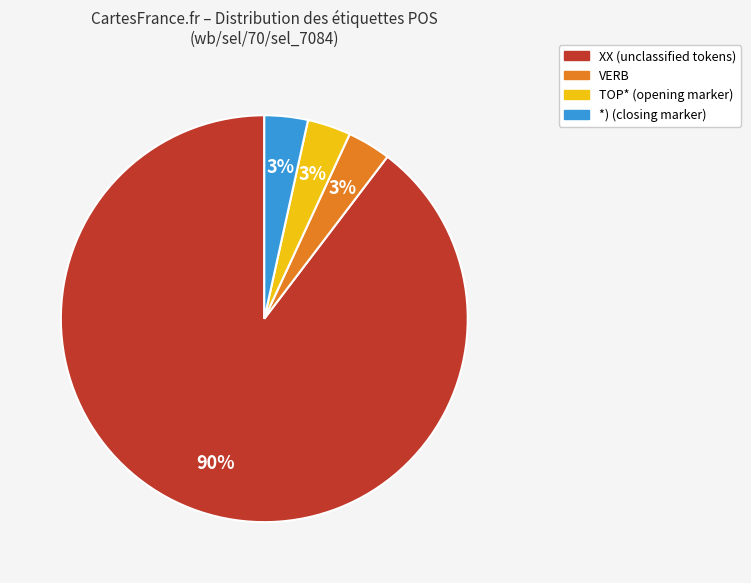

Is there any slice that represents more than half of the pie?

Yes